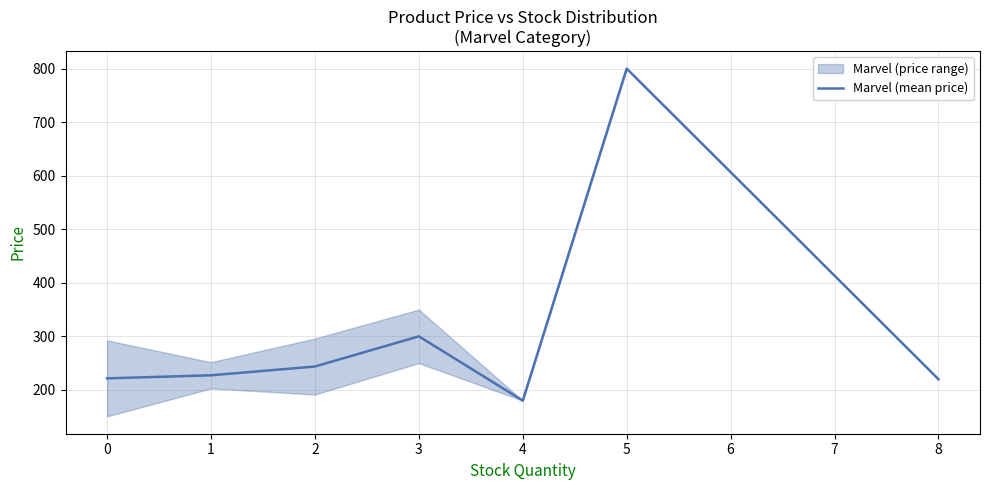

What is the value of the 2nd point from the left?

227.3